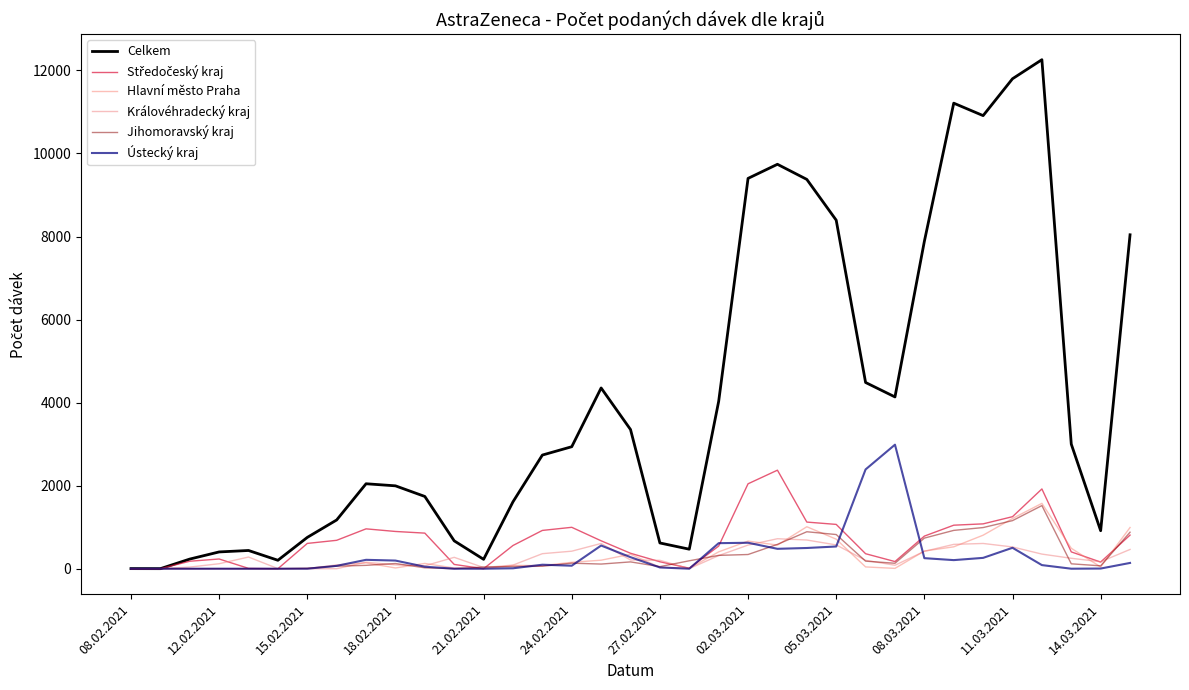

How many lines are shown in the chart?

6